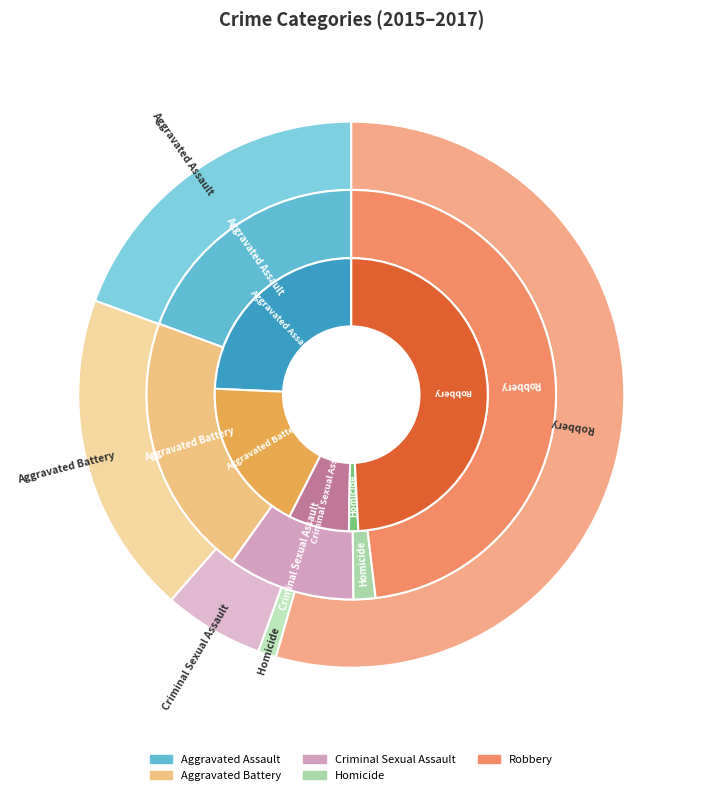

What percentage do Homicide and Criminal Sexual Assault together represent?

11.8%